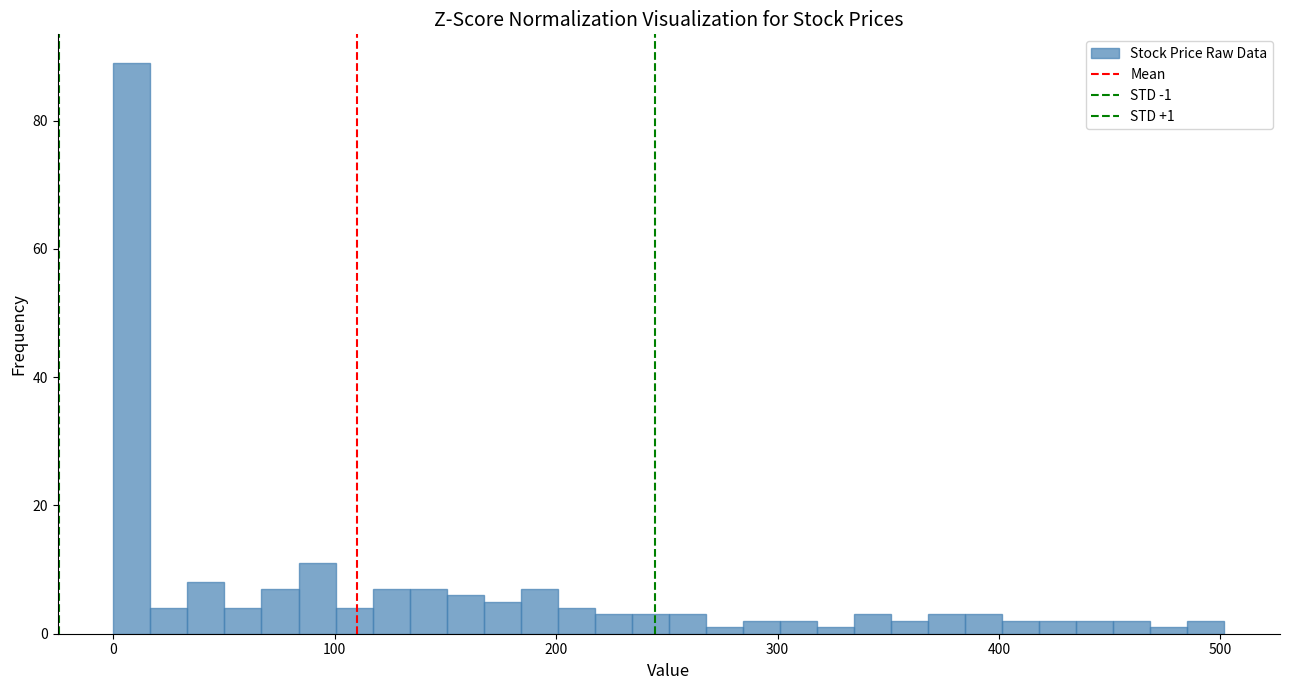

Around what value on the x-axis is the tallest bar? Give the approximate position of its centre, as read against the axis.

10